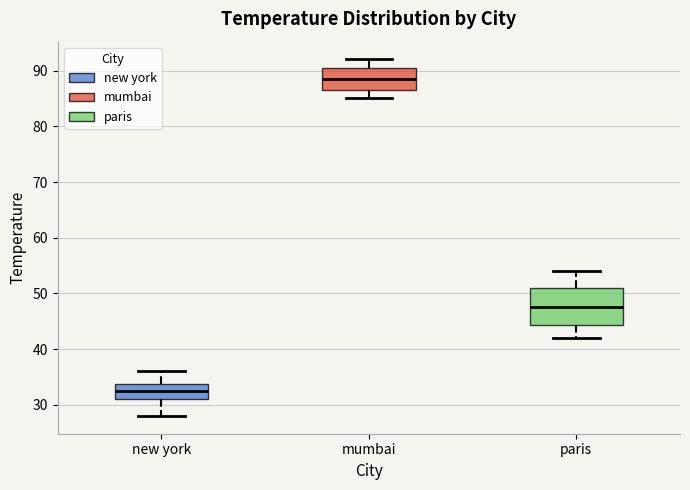

Which box's median line is the highest?

mumbai